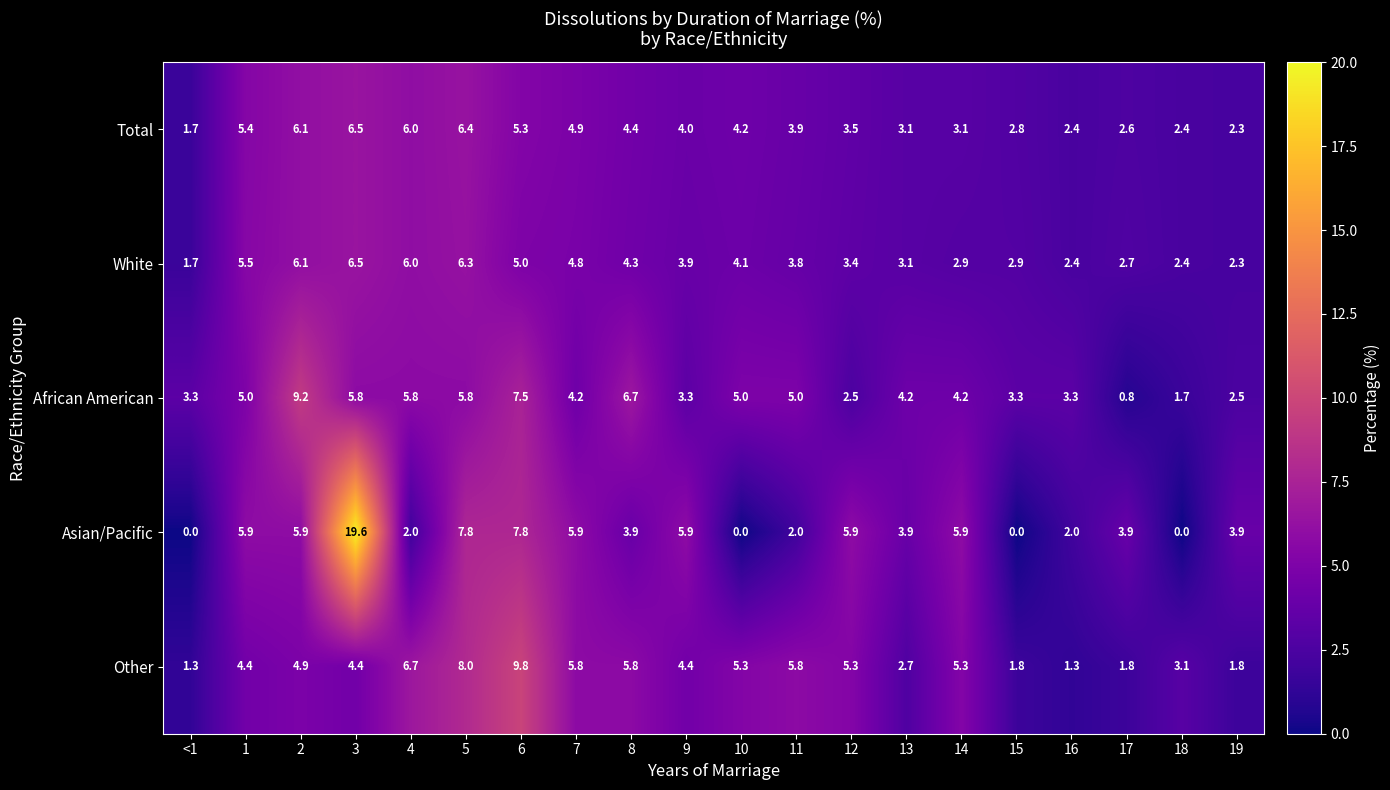

What is the sum of all White values?

80.1